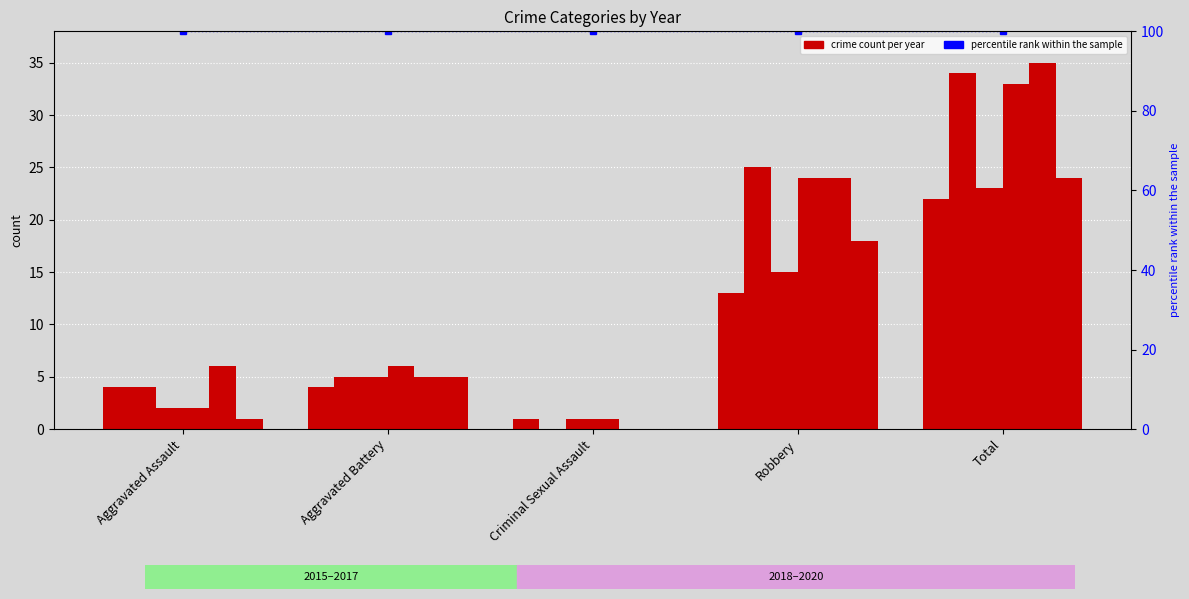

Is it true that 2020 equals 1 at Aggravated Assault?

False